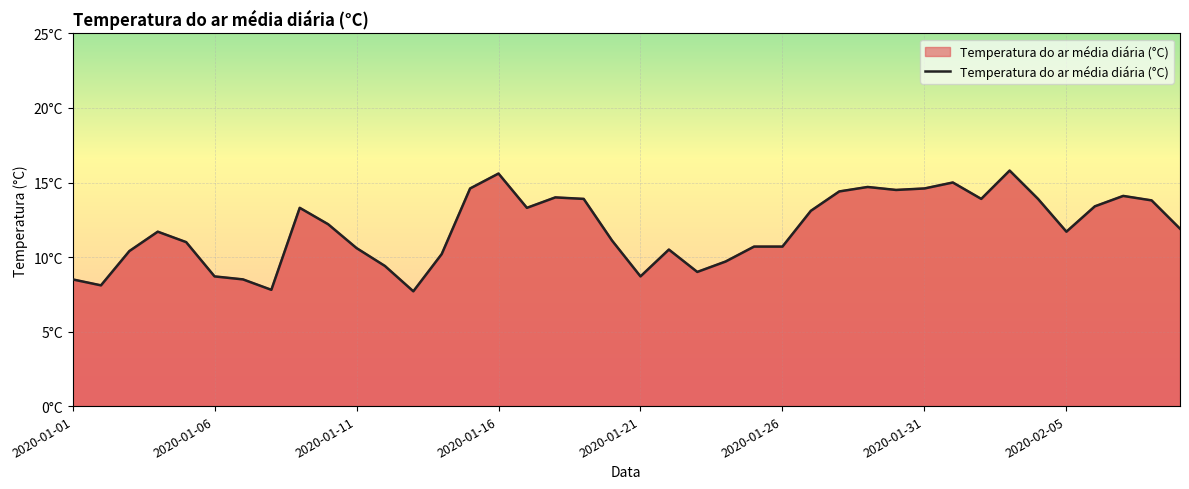

At which label does the data first exceed 11?

2020-01-16